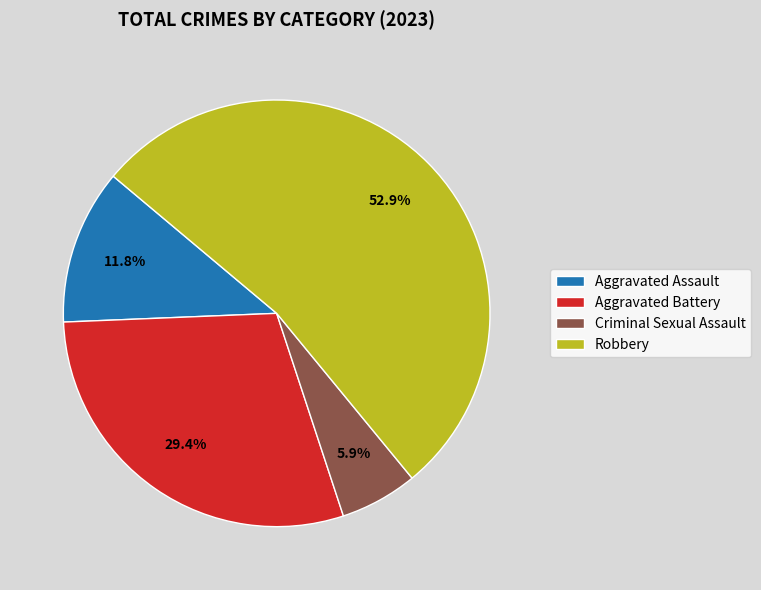

Which slice represents more than half of the pie?

Robbery